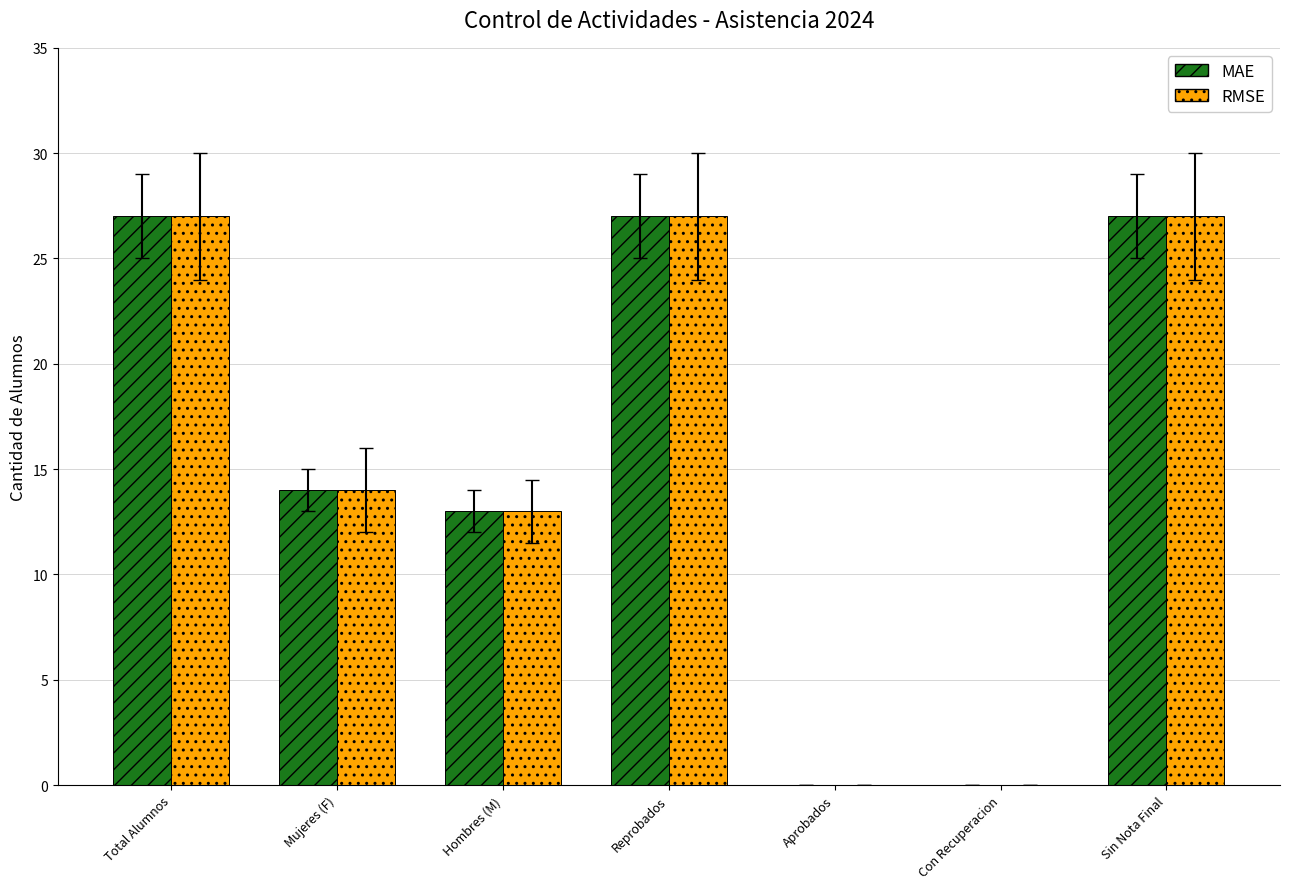

What is the highest value of the MAE series?

27